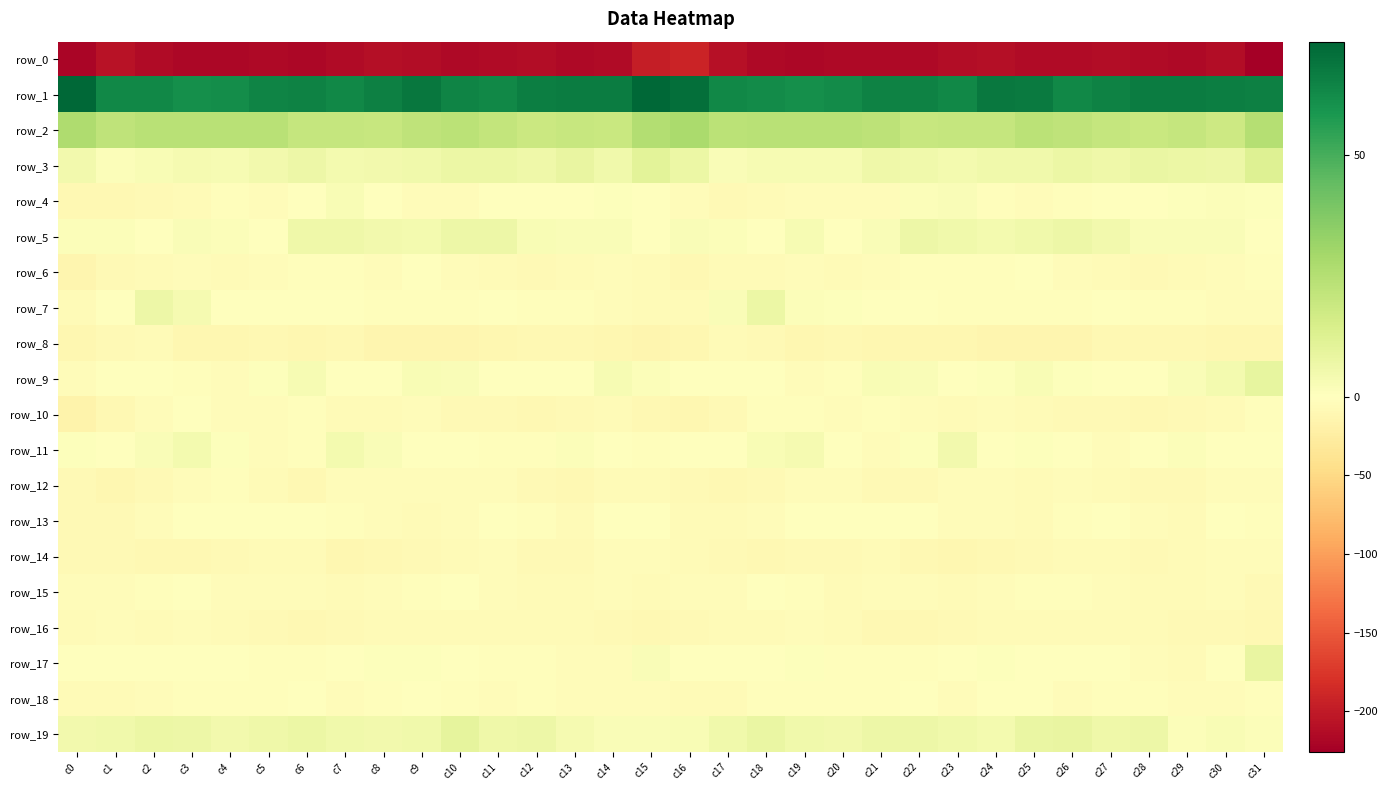

What is the greatest value displayed?

73.4